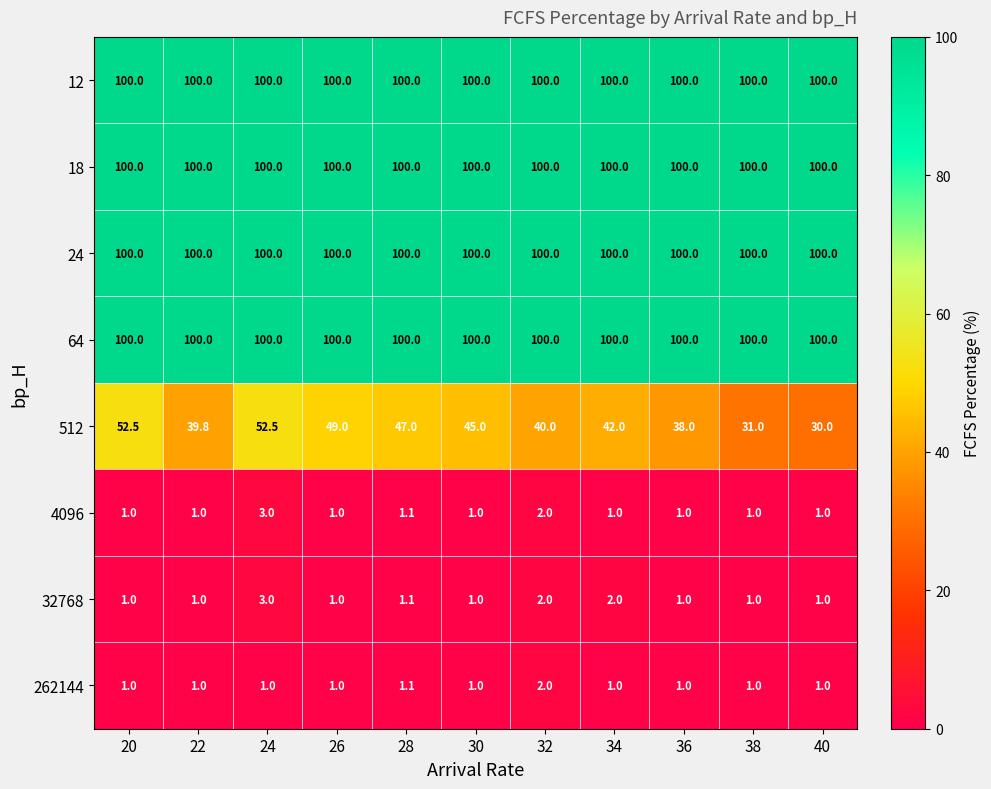

At how many categories does at least one series exceed 82?

11